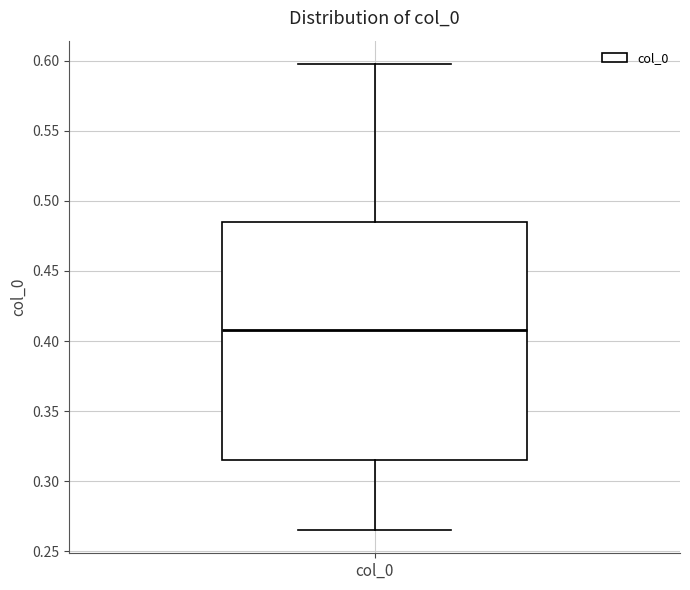

Where does the median line of the box for col_0 sit on the y-axis? The values are not printed on the chart, so give them approximately, as read against the axis.

0.410